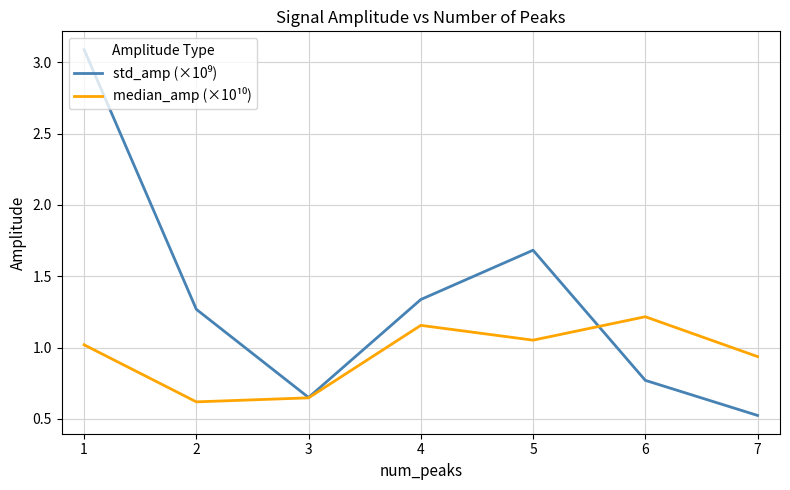

What is the total value across all series at 5?

2.7